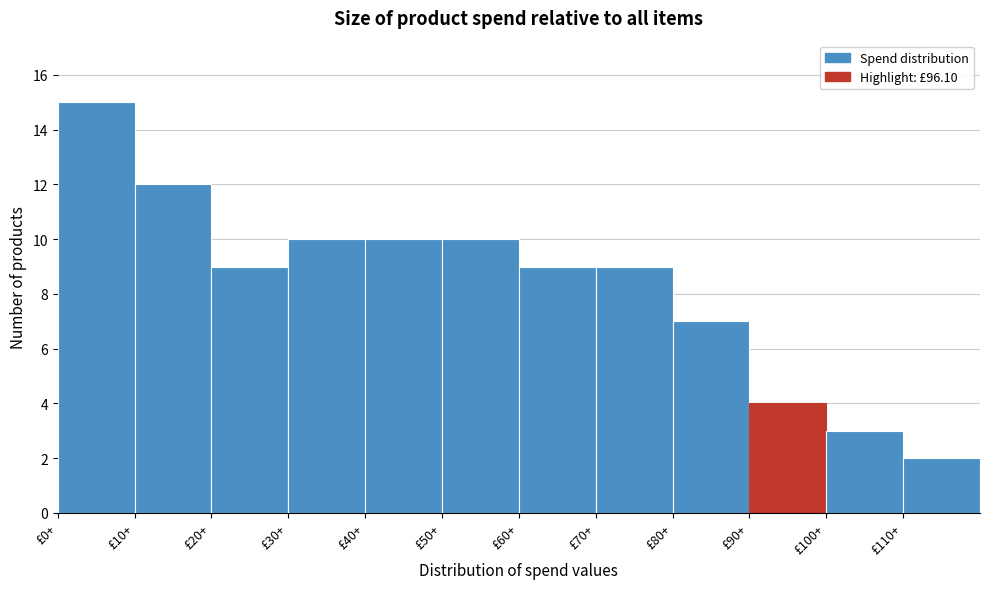

Over which range of the x-axis is the bar tallest?

0 to 10